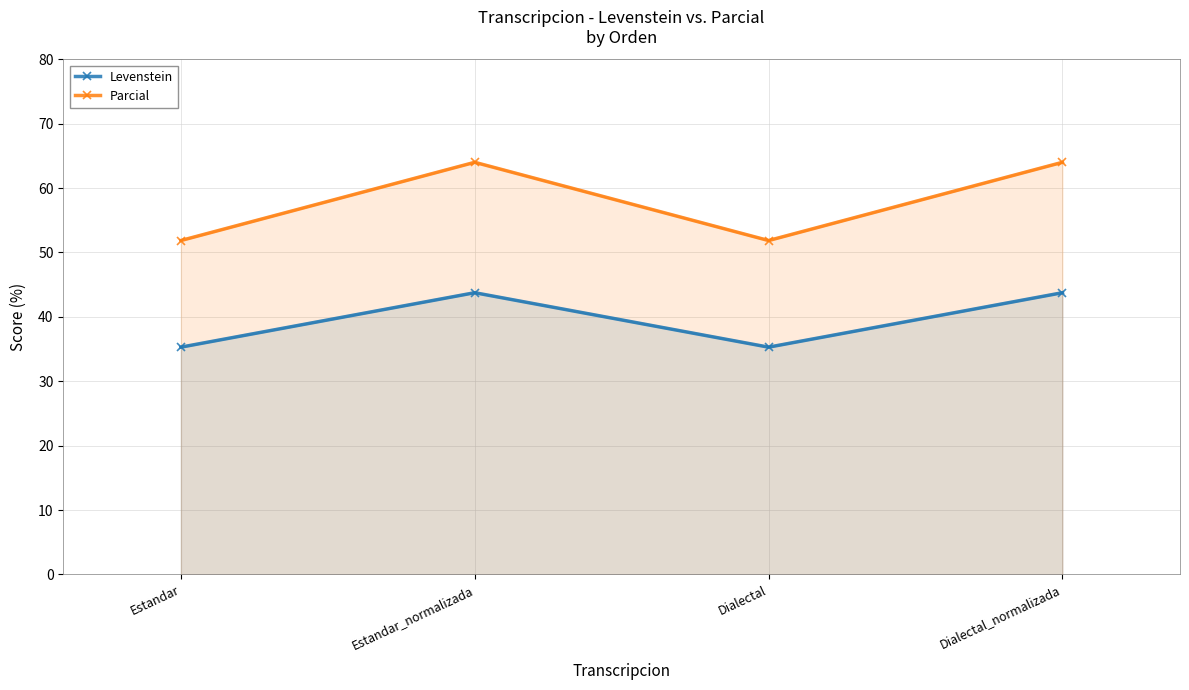

Rank the series by their maximum value, from highest to lowest.

Parcial, Levenstein